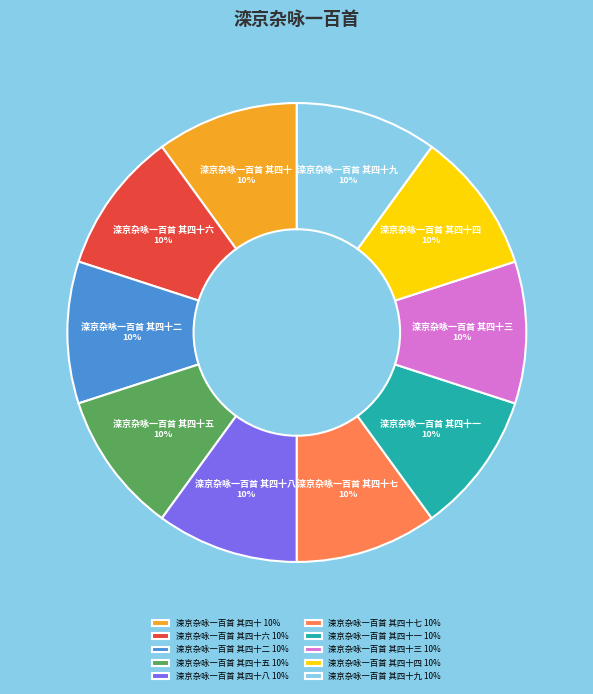

True or false: 滦京杂咏一百首 其四十四 10% accounts for 1% of the total.

False